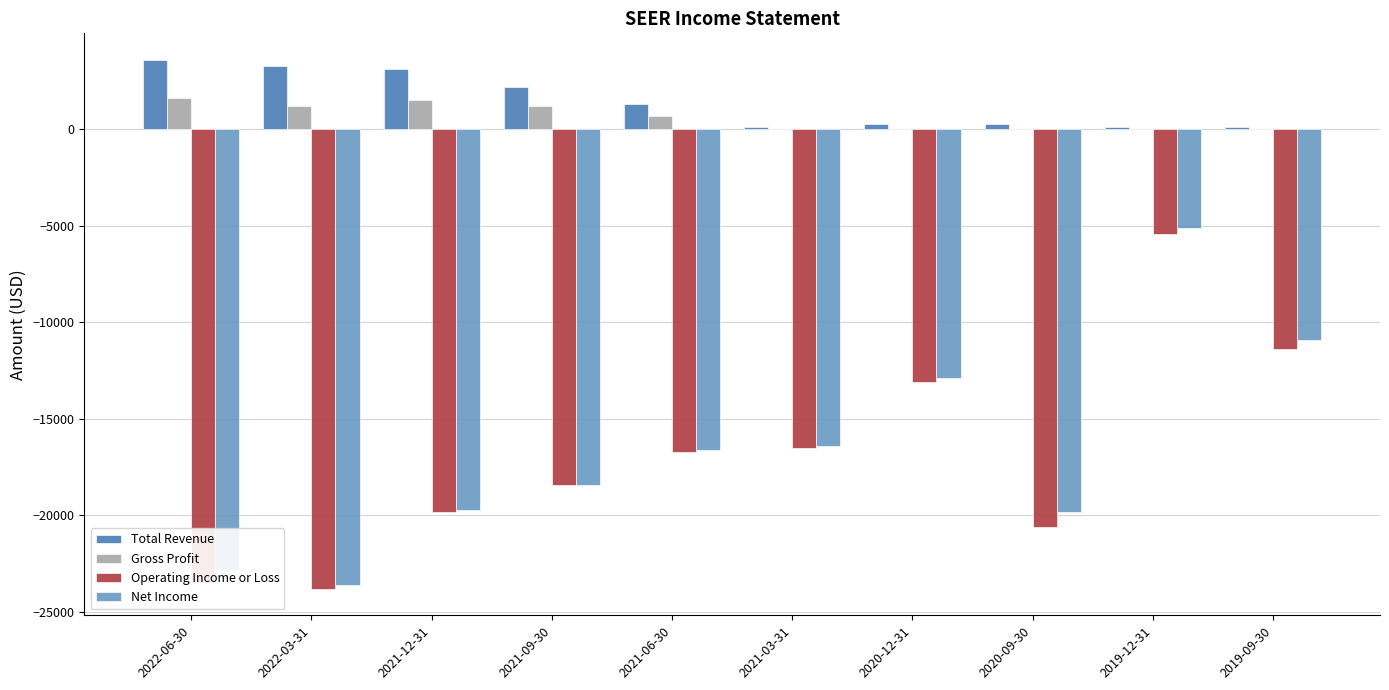

What is the average value of the Total Revenue series?

1440